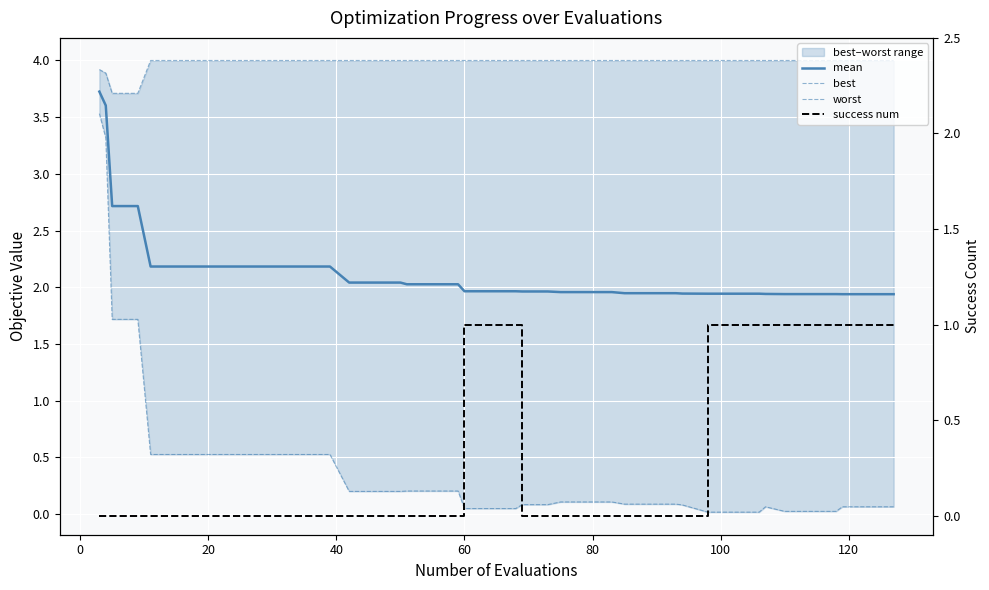

True or false: success num and mean intersect in this chart.

False